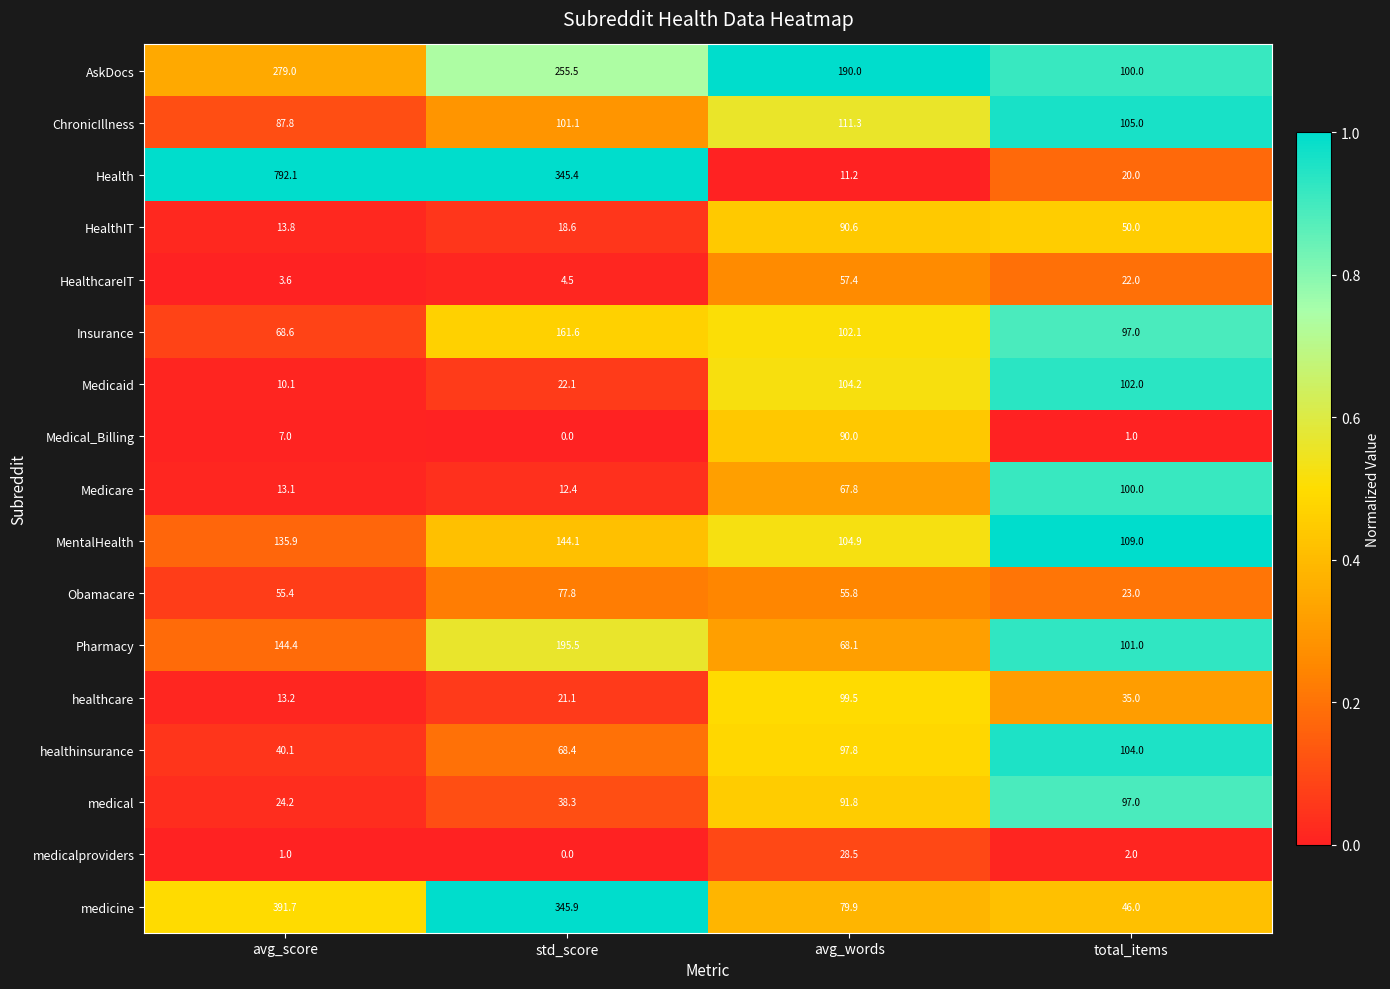

The MentalHealth series shows 144.1 at std_score. True or false?

True